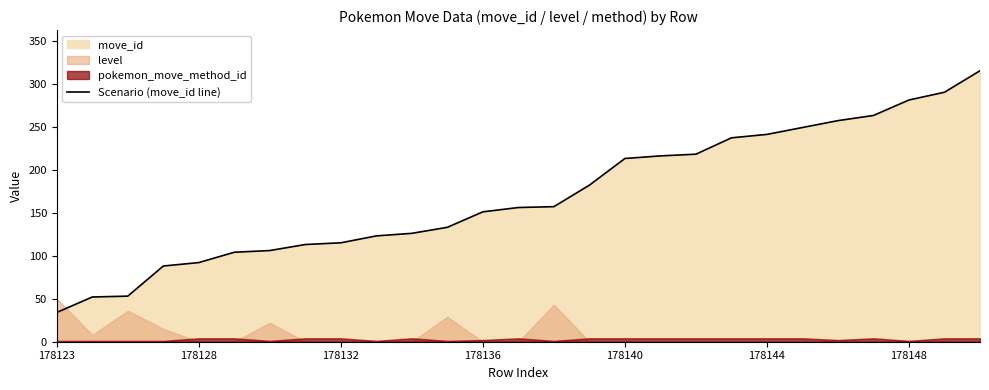

Reading left to right, transcribe all the data shown in this chart.

34	52	53	88	92	104	106	113	115	123	126	133	151	156	157	182	213	216	218	237	241	249	257	263	281	290	315